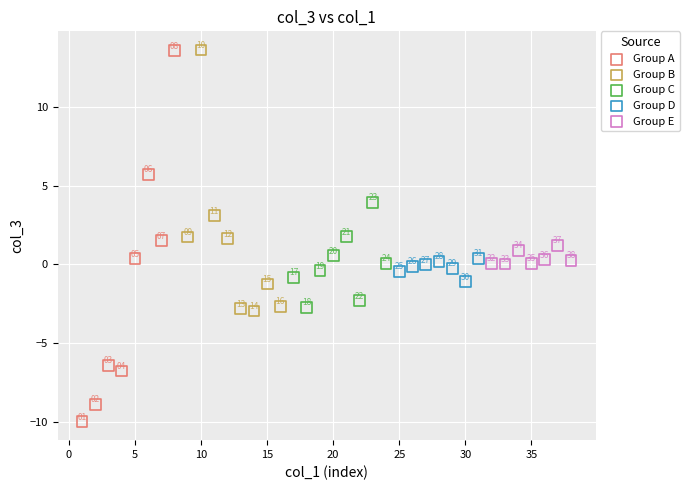

Which series has the widest spread of Y values?

Group A